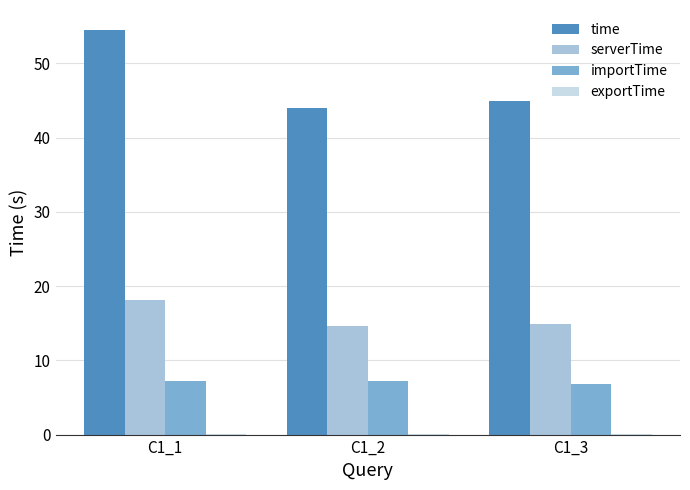

Between C1_1 and C1_2, which series saw the biggest shift?

time